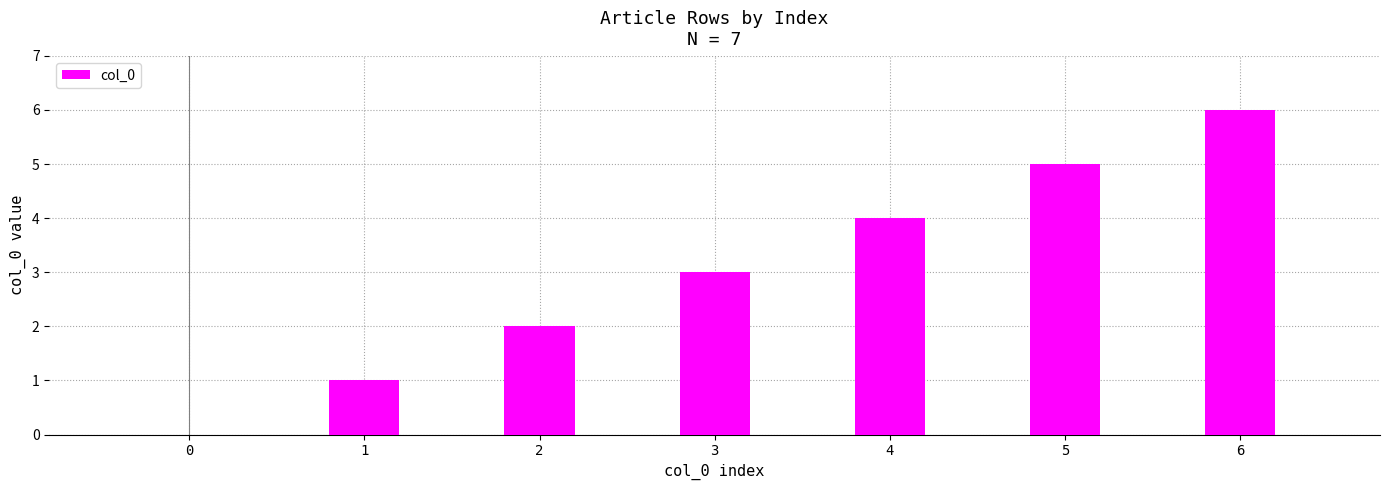

Are the bars horizontal?

No